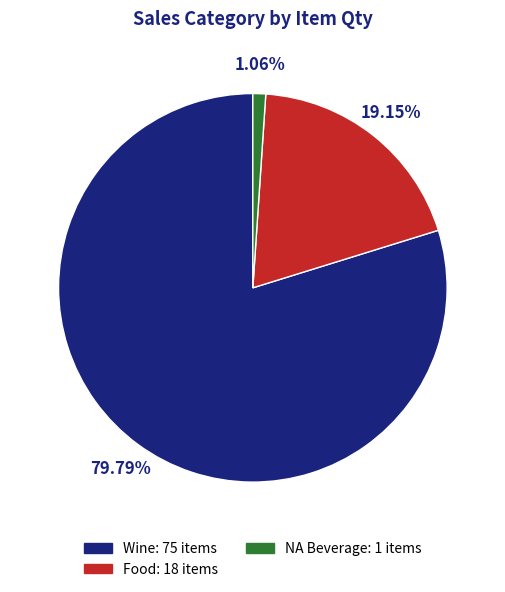

Does Wine represent more than half of the total?

Yes